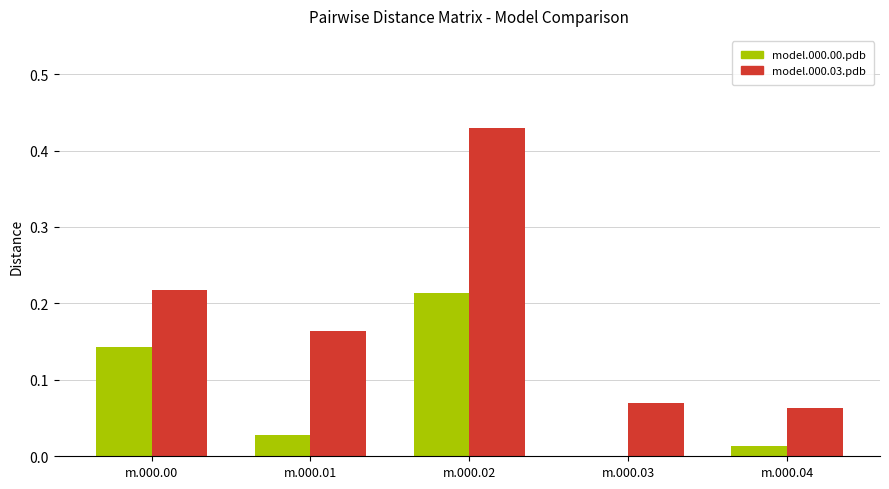

Between m.000.00 and m.000.01, which series saw the biggest shift?

model.000.00.pdb